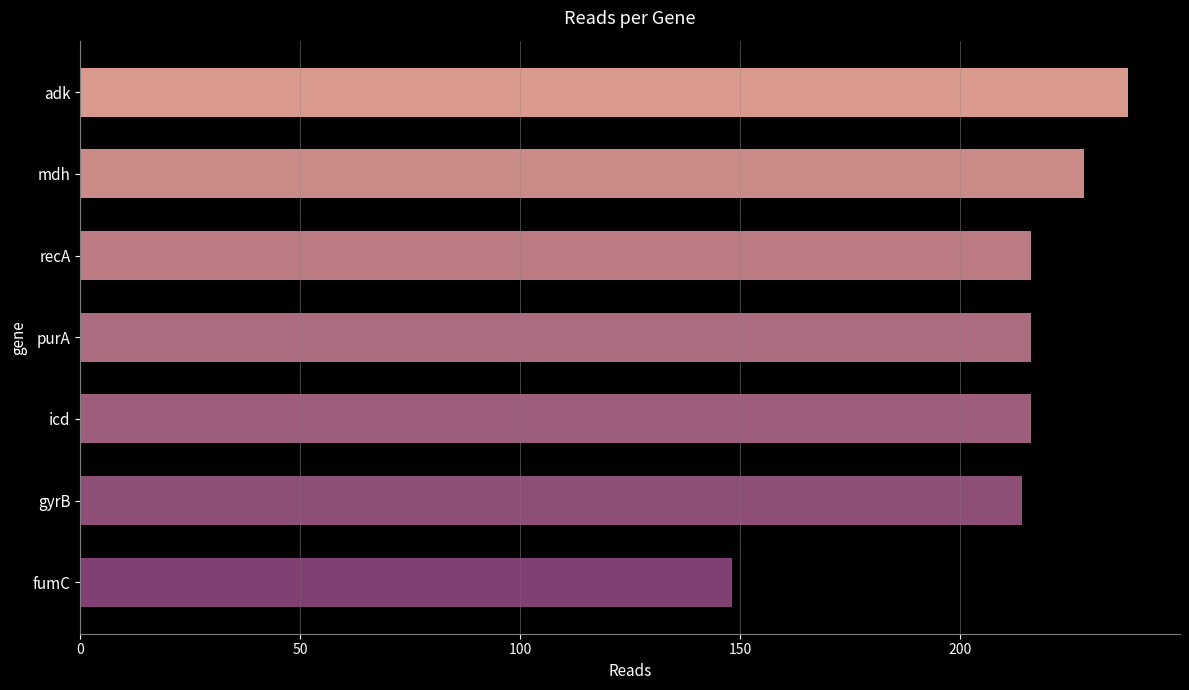

What is the value of the 3rd bar from the top?

216